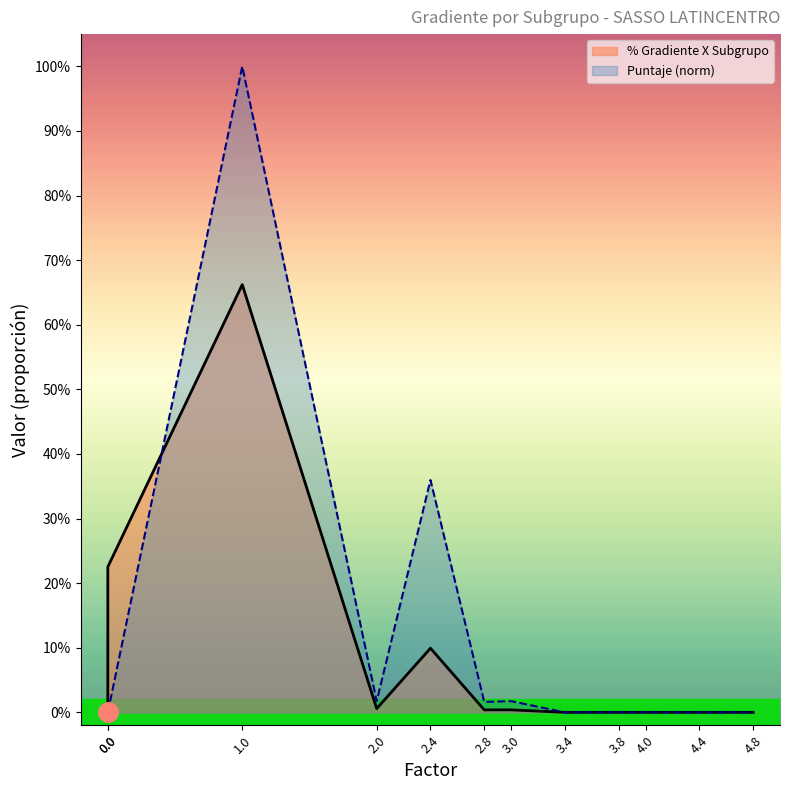

Reading left to right, list all the values displayed in this chart.

% Gradiente X Subgrupo: 0.0	0.2	0.7	0.0	0.1	0.0	0.0	0.0	0.0	0.0	0.0	0.0
Puntaje (norm): 0.0	0.0	1.0	0.0	0.4	0.0	0.0	0.0	0.0	0.0	0.0	0.0